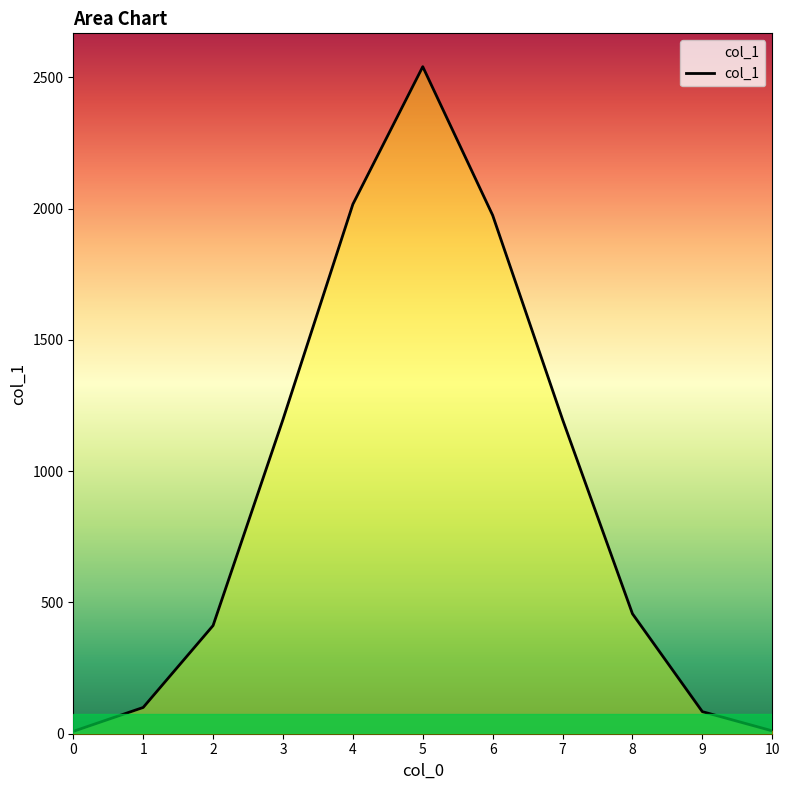

What is the difference between the maximum and minimum values?

2532